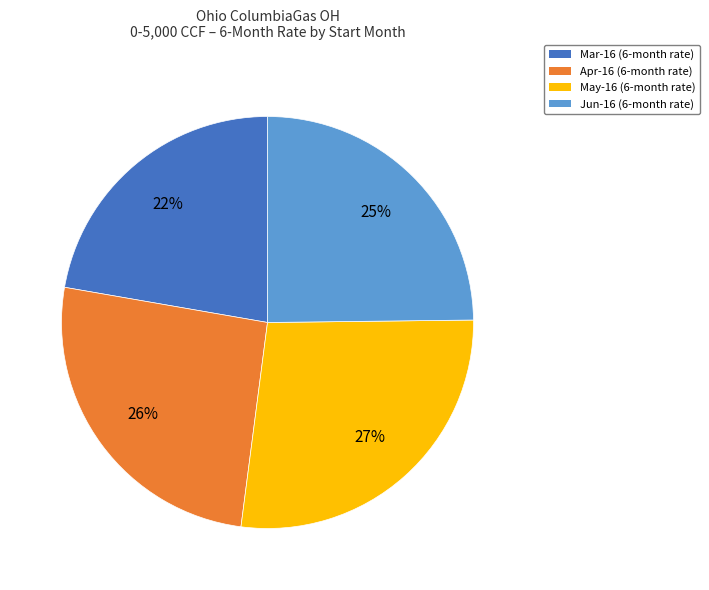

Rank the categories by value from lowest to highest.

Mar-16, Jun-16, Apr-16, May-16